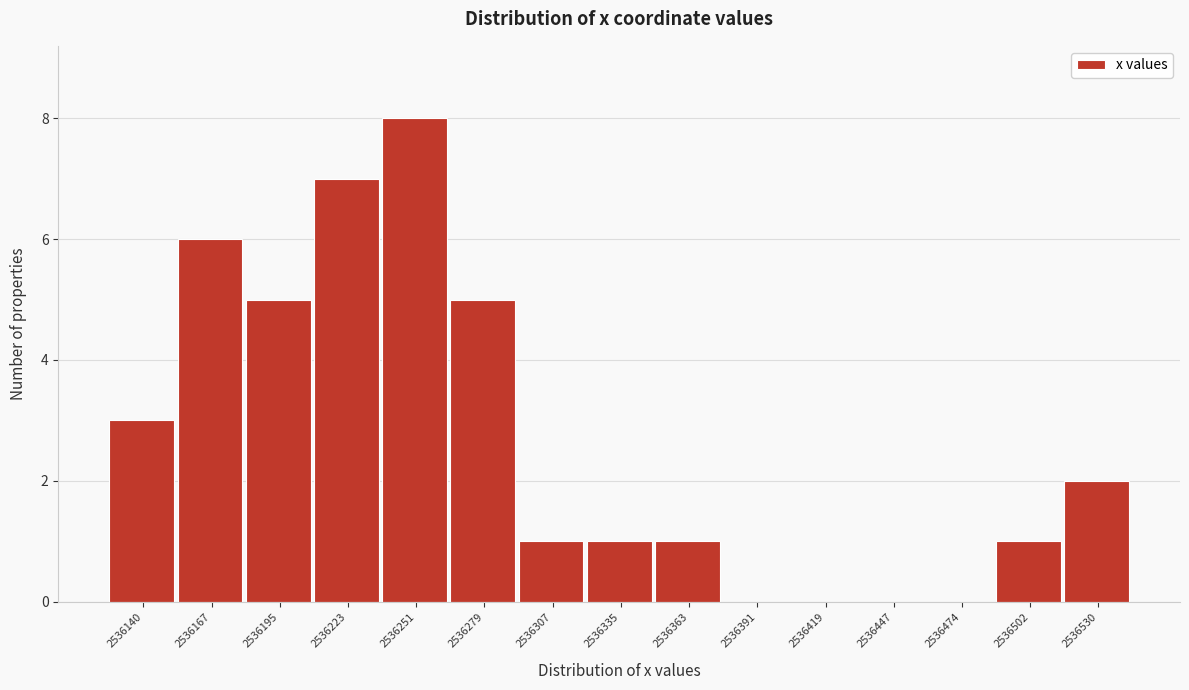

Reading left to right, transcribe this chart: for each bar, give the range it covers on the x-axis and its height. Neither the bar edges nor the heights are printed on the chart, so give them approximately, as read against the axes.

2536125 to 2536155: 3
2536155 to 2536180: 6
2536180 to 2536210: 5
2536210 to 2536235: 7
2536235 to 2536265: 8
2536265 to 2536295: 5
2536295 to 2536320: 1
2536320 to 2536350: 1
2536350 to 2536375: 1
2536375 to 2536405: 0
2536405 to 2536435: 0
2536435 to 2536460: 0
2536460 to 2536490: 0
2536490 to 2536515: 1
2536515 to 2536545: 2